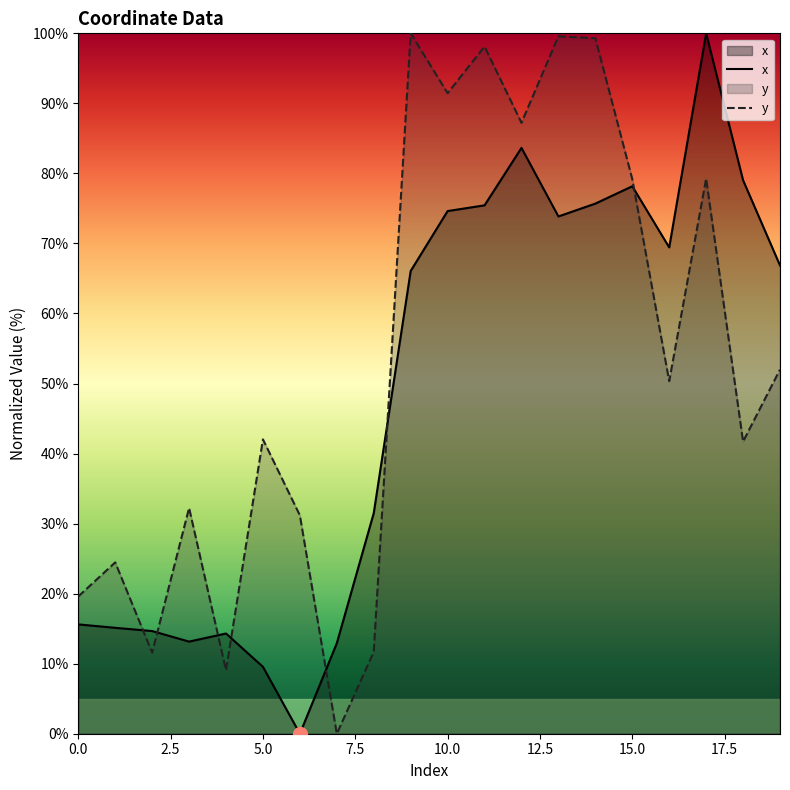

At which category does y reach its first local peak?

1